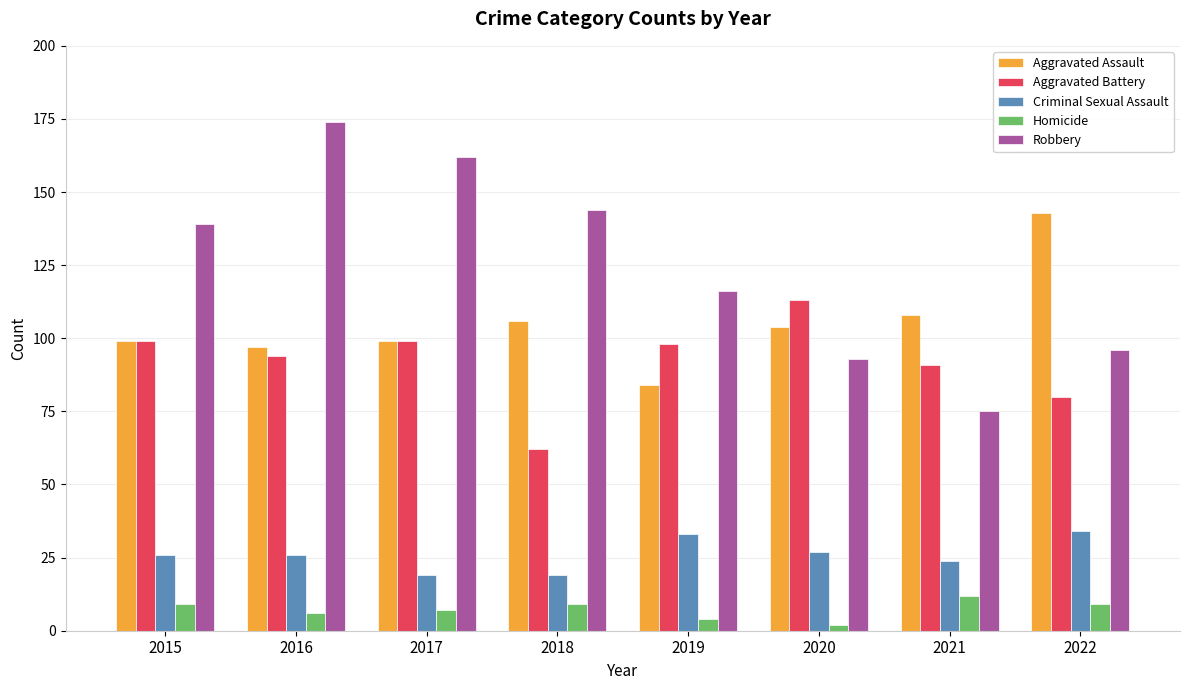

Which series changed the most between 2016 and 2020?

Robbery